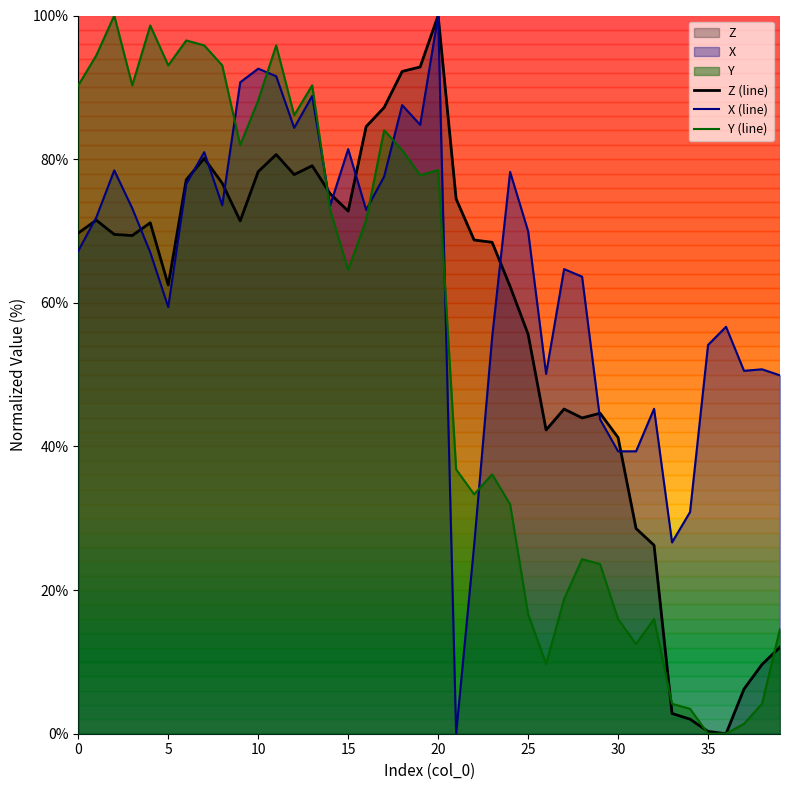

True or false: X (line) has a value of 59.4 at 5.

True